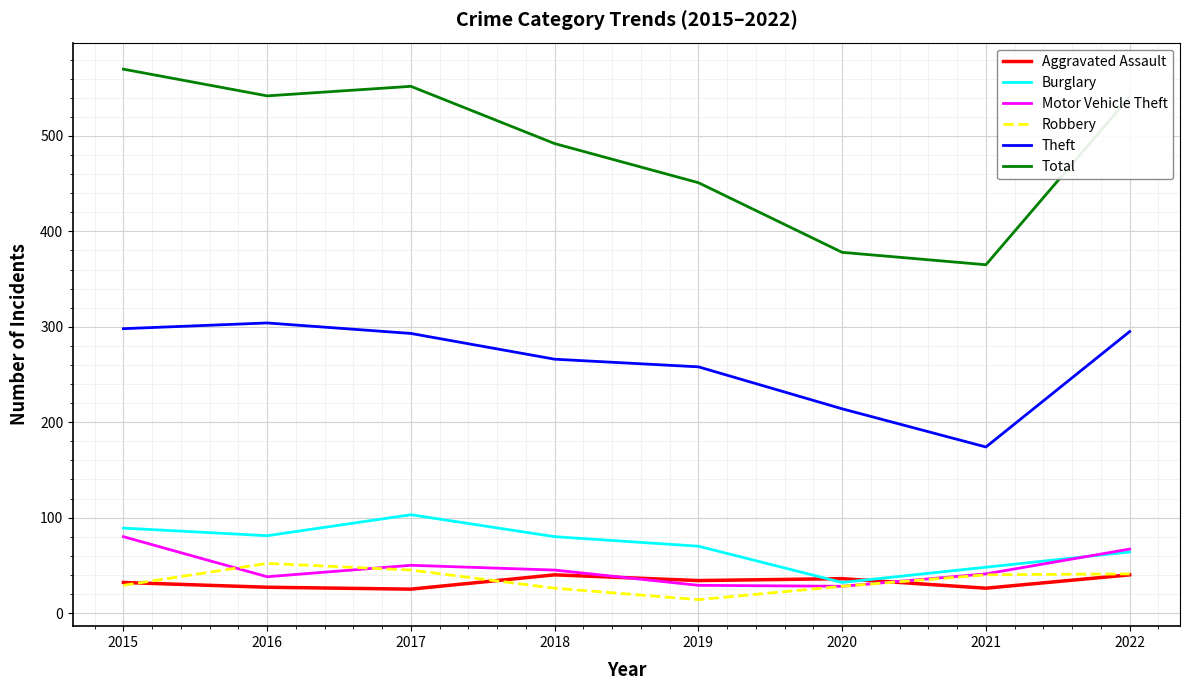

What is the spread (max minus min) of values at 2015?

541